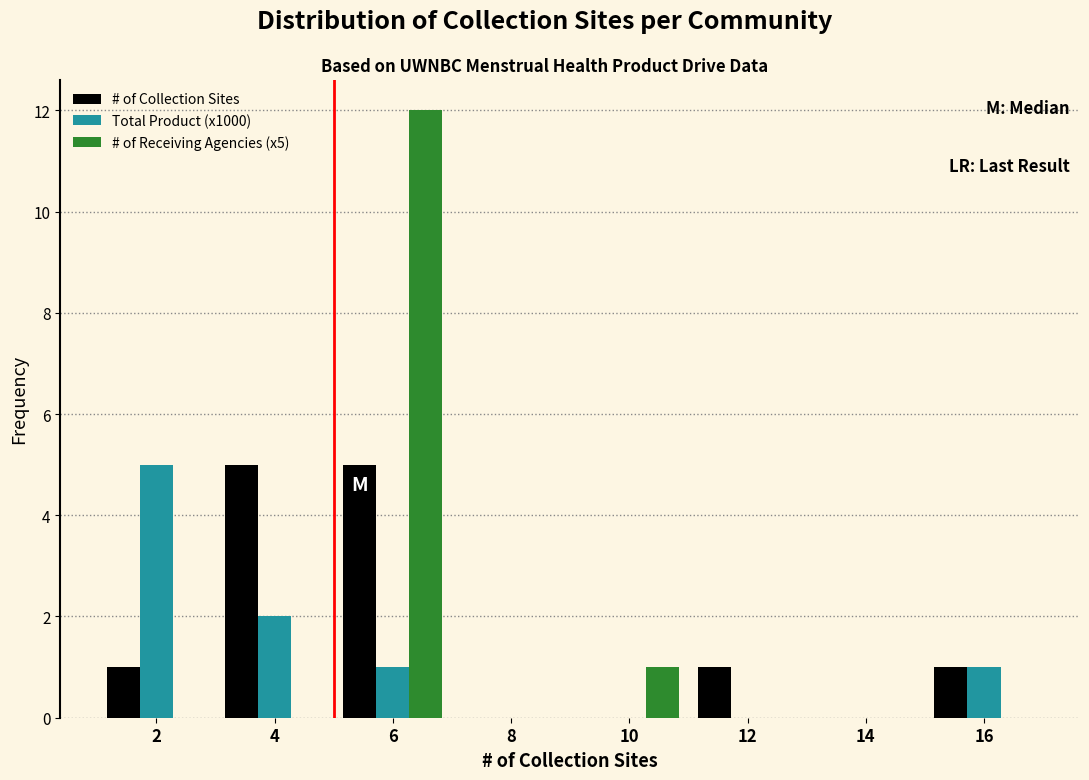

Reading left to right, list every range on the x-axis with the height of the bar of each series over it. The values are not printed on the chart, so give them approximately, as read against the axis.

1 to 3: # of Collection Sites=1	Total Product (x1000)=5	# of Receiving Agencies (x5)=0
3 to 5: # of Collection Sites=5	Total Product (x1000)=2	# of Receiving Agencies (x5)=0
5 to 7: # of Collection Sites=5	Total Product (x1000)=1	# of Receiving Agencies (x5)=12
7 to 9: # of Collection Sites=0	Total Product (x1000)=0	# of Receiving Agencies (x5)=0
9 to 11: # of Collection Sites=0	Total Product (x1000)=0	# of Receiving Agencies (x5)=1
11 to 13: # of Collection Sites=1	Total Product (x1000)=0	# of Receiving Agencies (x5)=0
13 to 15: # of Collection Sites=0	Total Product (x1000)=0	# of Receiving Agencies (x5)=0
15 to 17: # of Collection Sites=1	Total Product (x1000)=1	# of Receiving Agencies (x5)=0